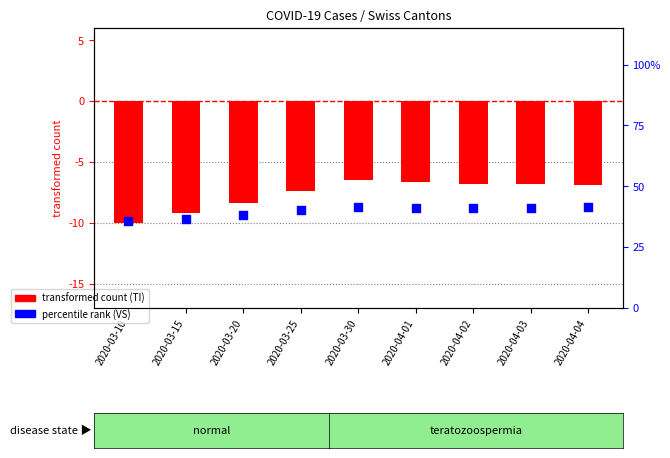

At how many categories does at least one series exceed -9?

7